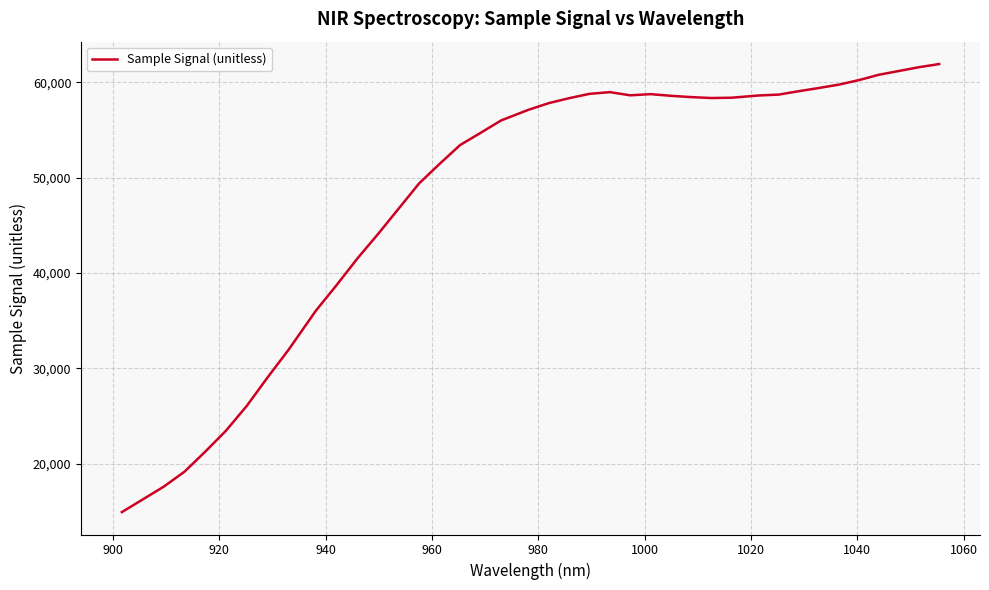

How many lines are shown in the chart?

1